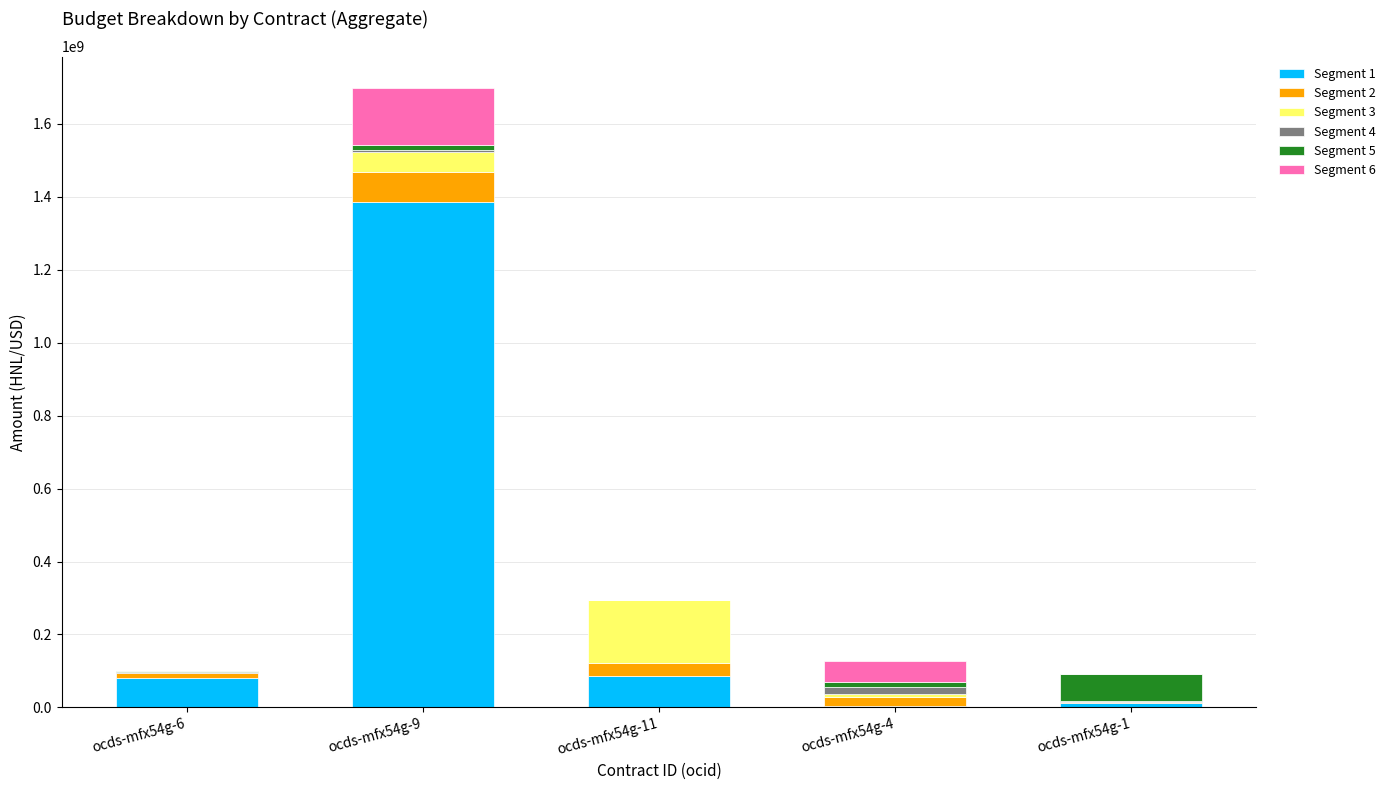

At which label does Segment 1 reach its peak?

ocds-mfx54g-9